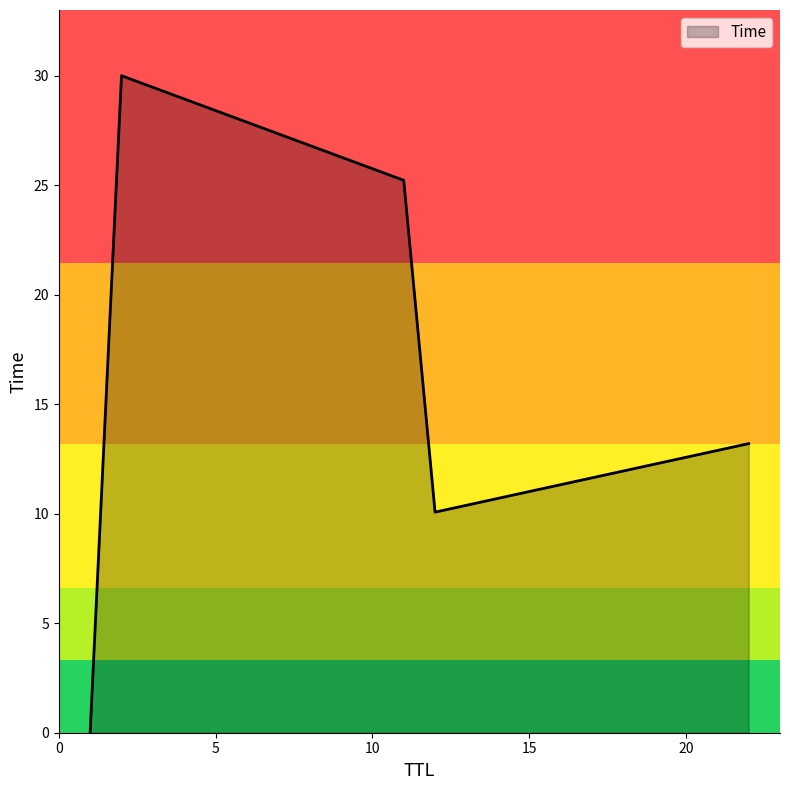

True or false: the data has more than 2 interior local peaks.

False